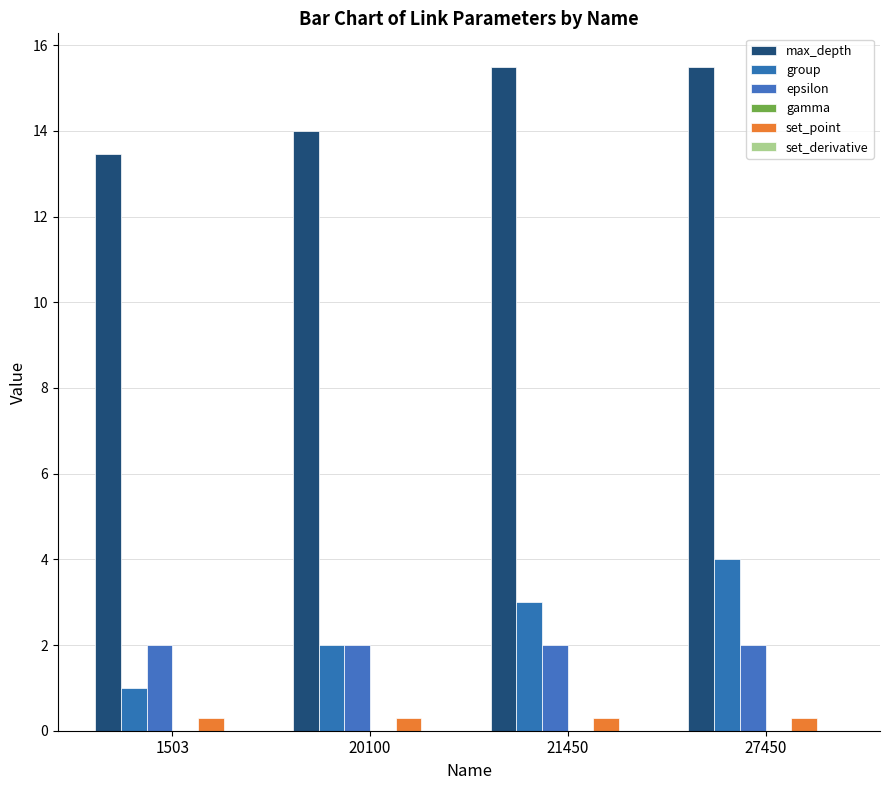

Reading left to right, what are all the values shown in this chart?

max_depth: 1503=13.4	20100=14.0	21450=15.5	27450=15.5
group: 1503=1.0	20100=2.0	21450=3.0	27450=4.0
epsilon: 1503=2.0	20100=2.0	21450=2.0	27450=2.0
gamma: 1503=0.0	20100=0.0	21450=0.0	27450=0.0
set_point: 1503=0.3	20100=0.3	21450=0.3	27450=0.3
set_derivative: 1503=0.0	20100=0.0	21450=0.0	27450=0.0